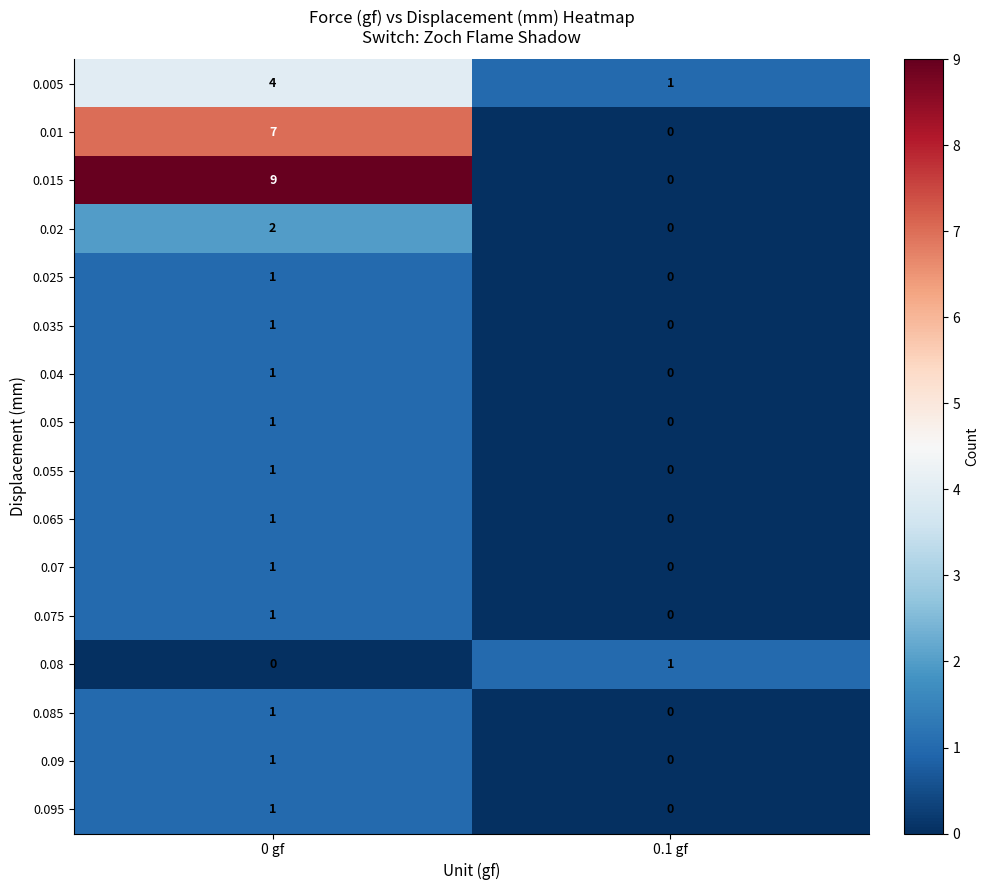

At how many categories does at least one series exceed 4?

1